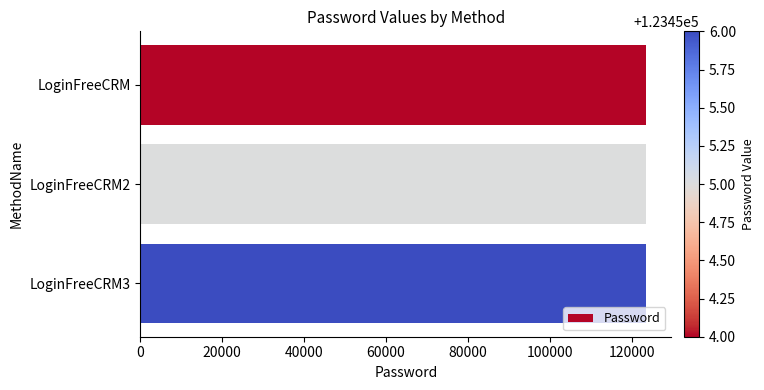

What is the average value?

123455